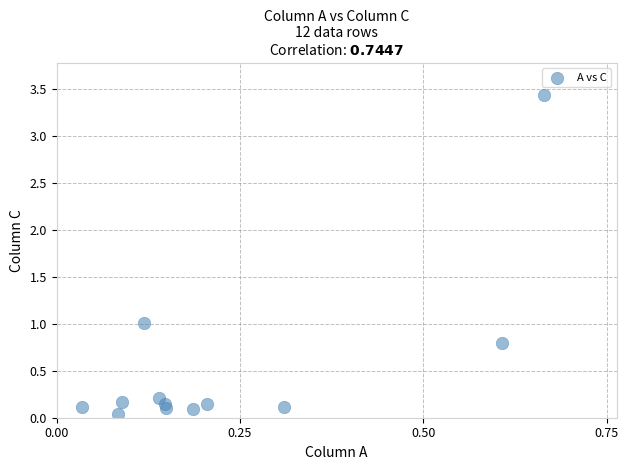

What is the range of X values (max minus min)?

0.6